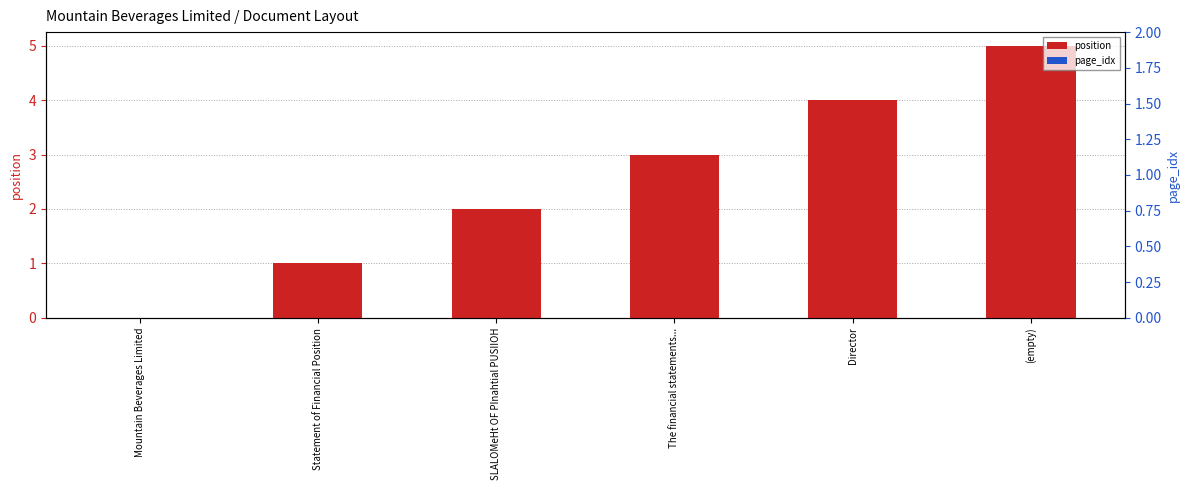

What is the difference between the maximum and minimum values in the position series?

5